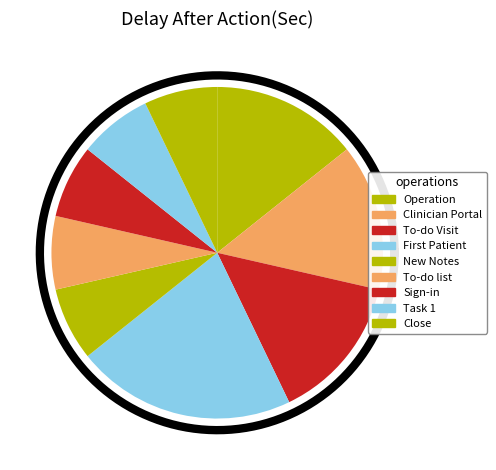

Which category has the smallest portion of the pie?

New Notes